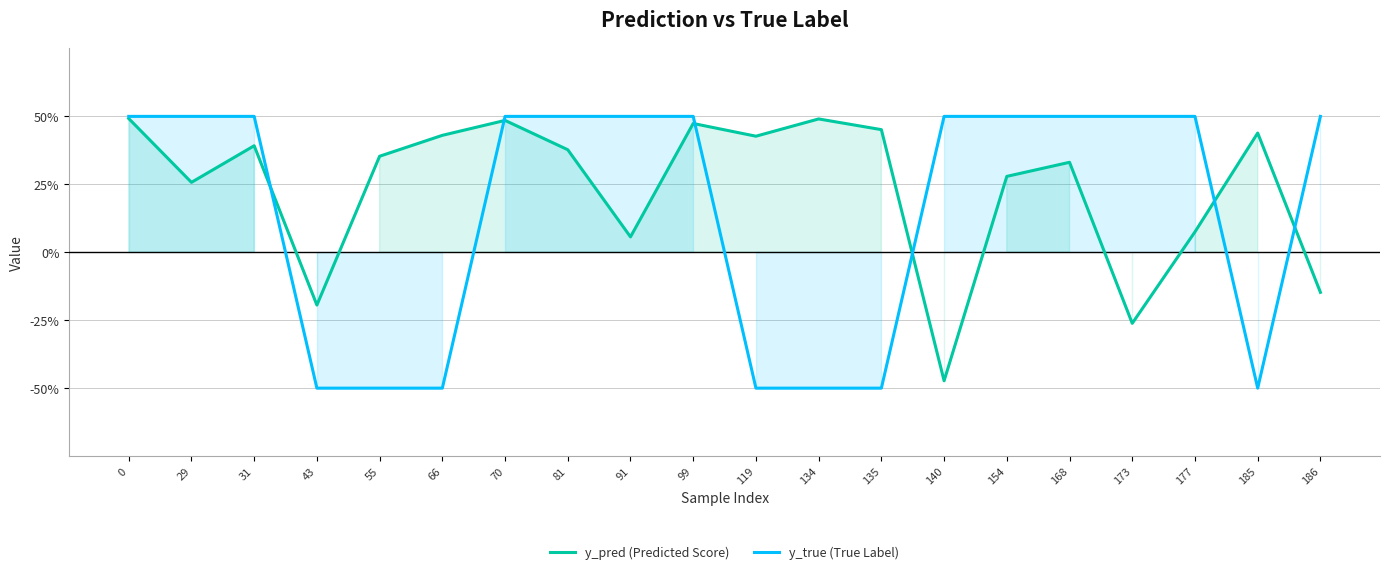

After their last crossing, which series has the higher values: y_pred (Predicted Score) or y_true (True Label)?

y_true (True Label)